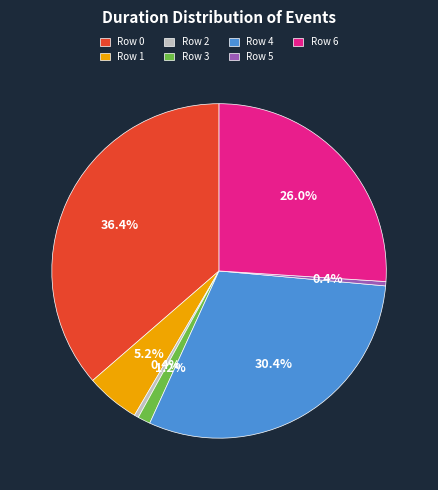

Does Row 0 account for over 50% of the chart?

No